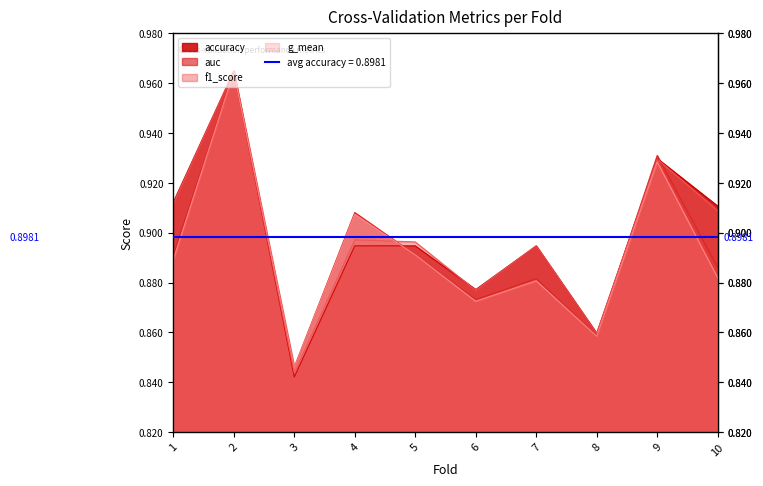

What is the value of the g_mean point at the 8th from the left?

0.9